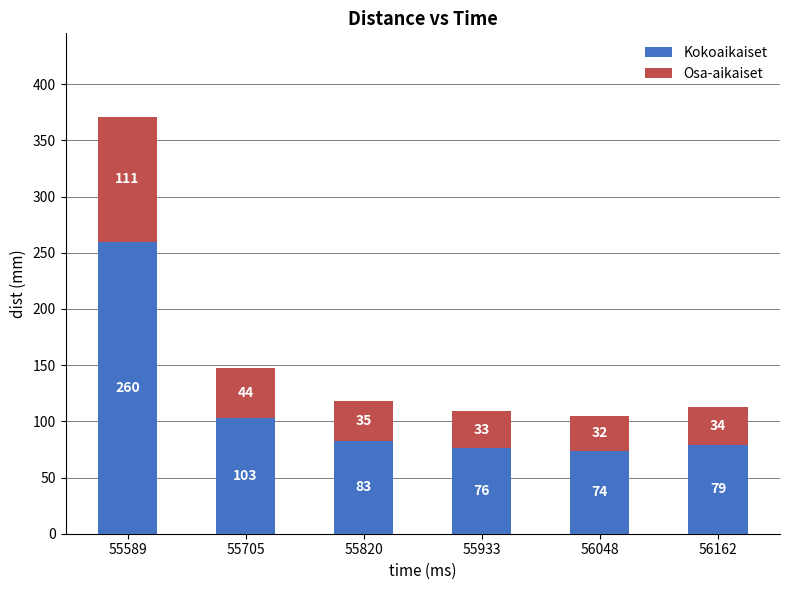

How many series are shown in this chart?

2